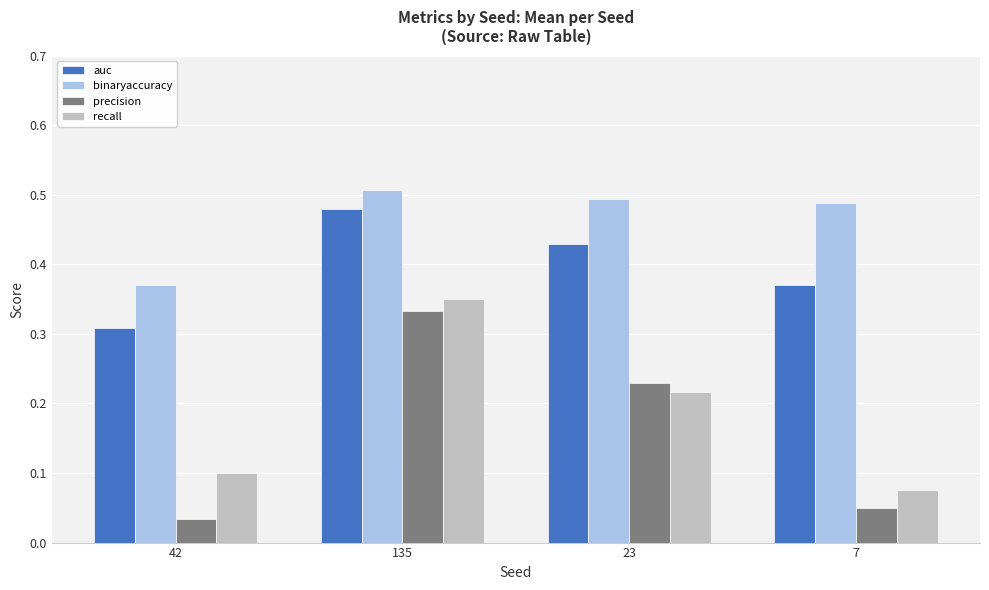

Which series has the largest range (max minus min)?

precision